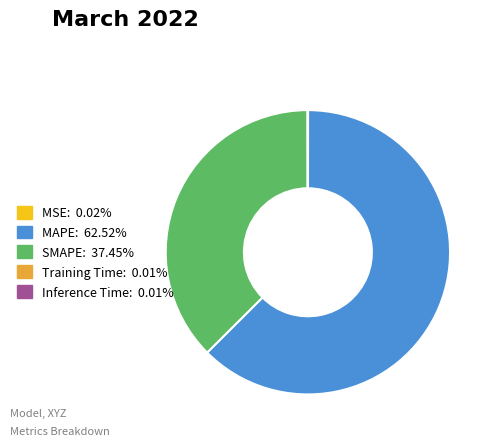

The MAPE slice represents 63% of the pie. True or false?

True